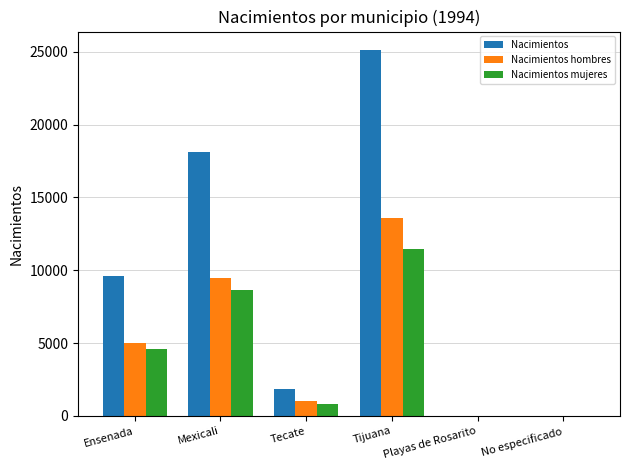

What is the sum of all Nacimientos mujeres values?

25490